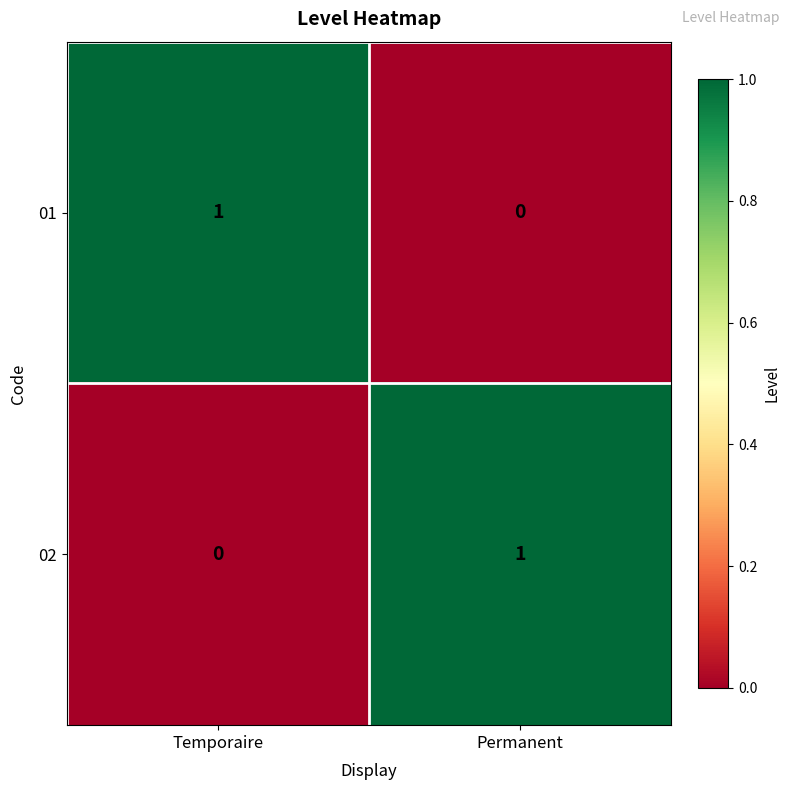

True or false: 02 has a value of 0 at Temporaire.

True